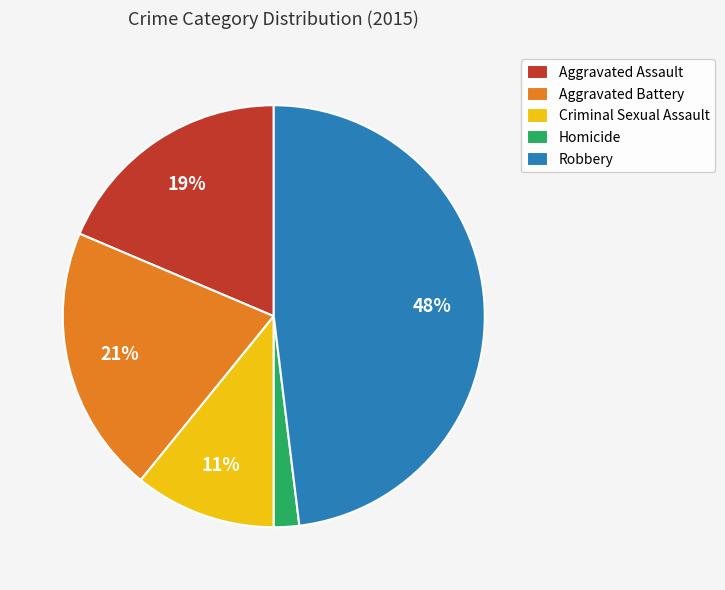

To the nearest percent, what percentage of the pie is Homicide?

2%